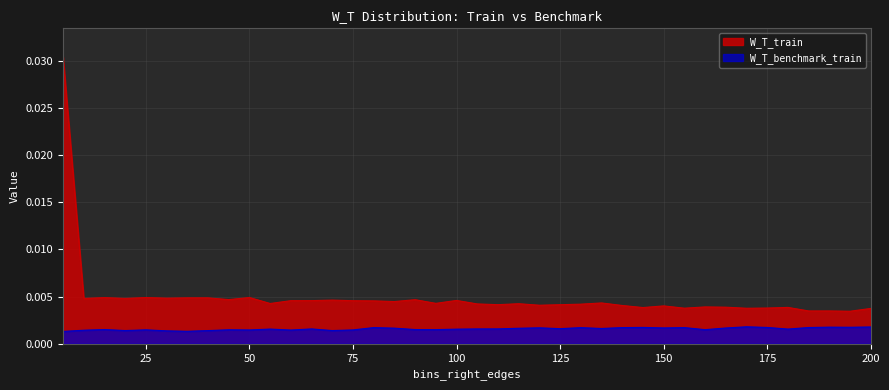

Which series has the widest spread of values?

W_T_train